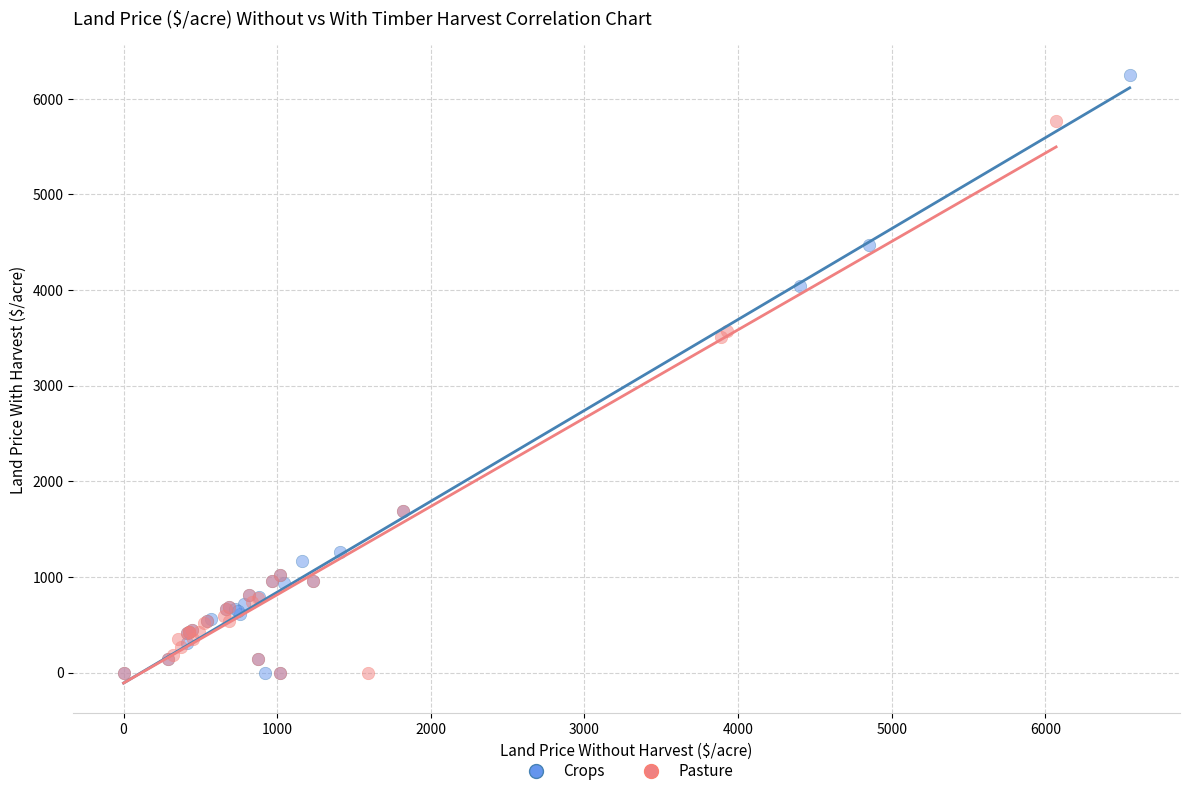

What are all the series names shown in the legend?

Crops, Pasture